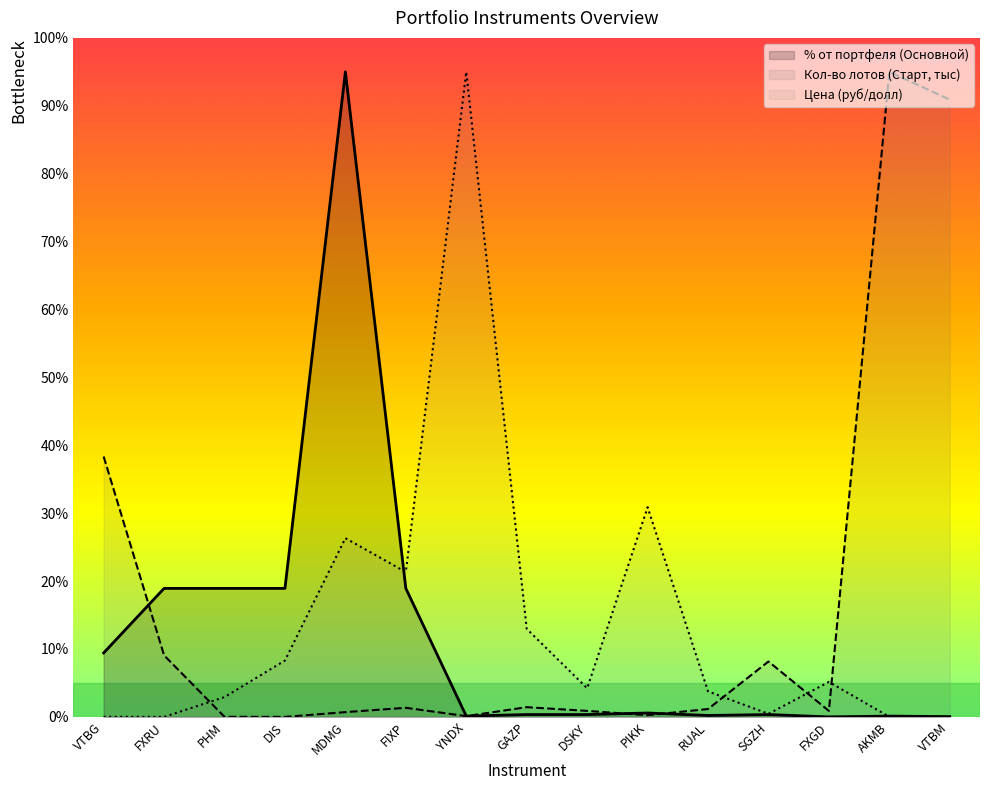

Which series changed the most between MDMG and FIXP?

% от портфеля (Основной)